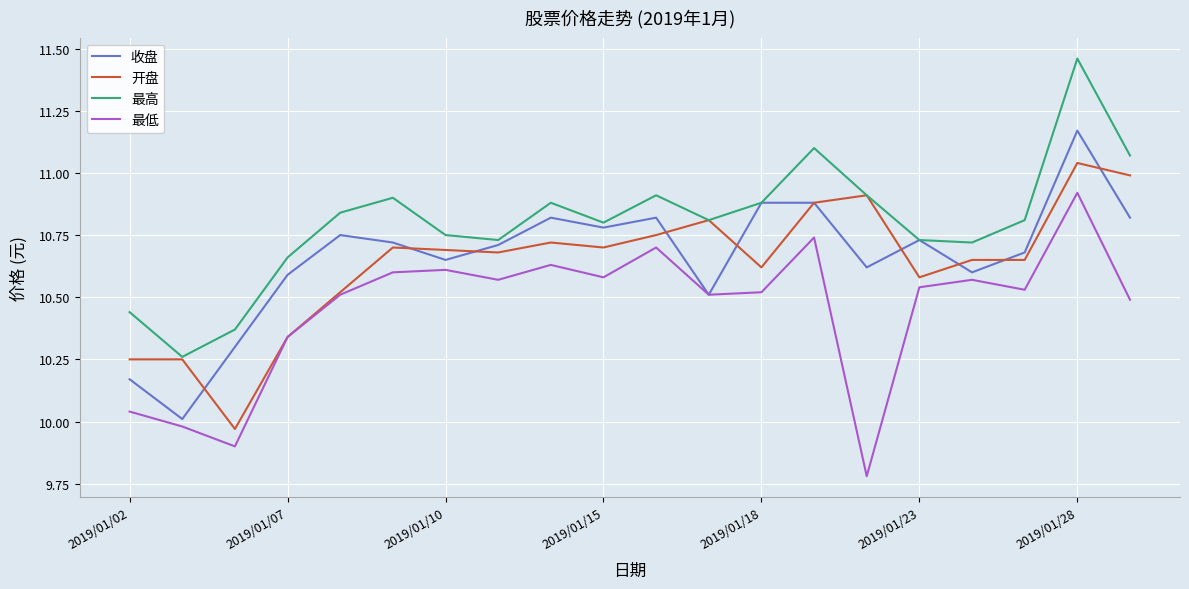

How many lines are shown in the chart?

4